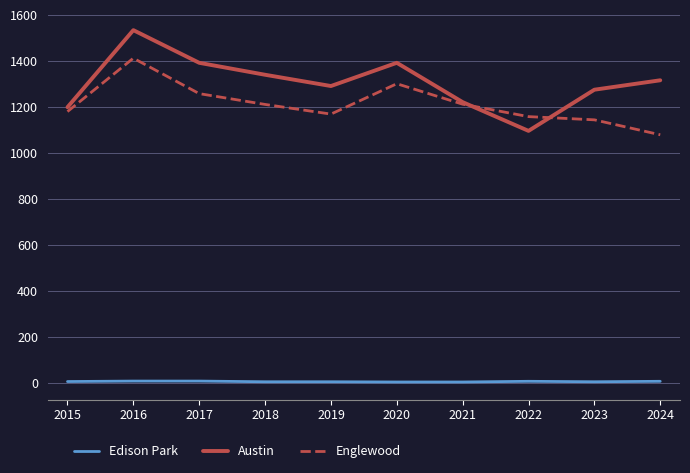

What is the total value across all series at 2016?

2954